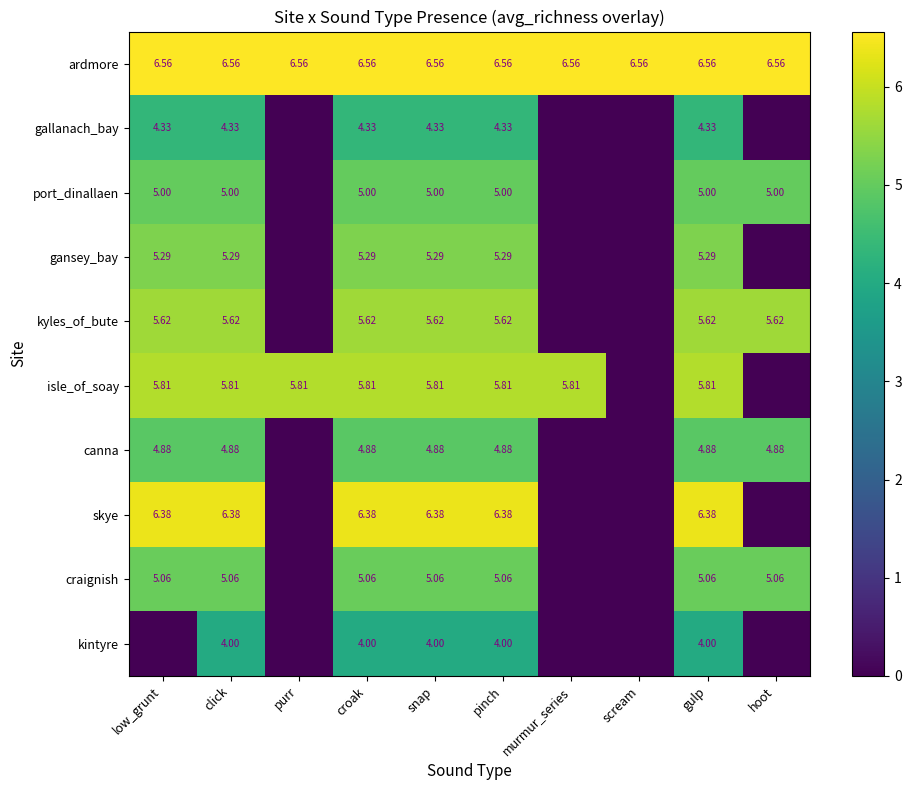

What is the spread (max minus min) of values at snap?

2.6